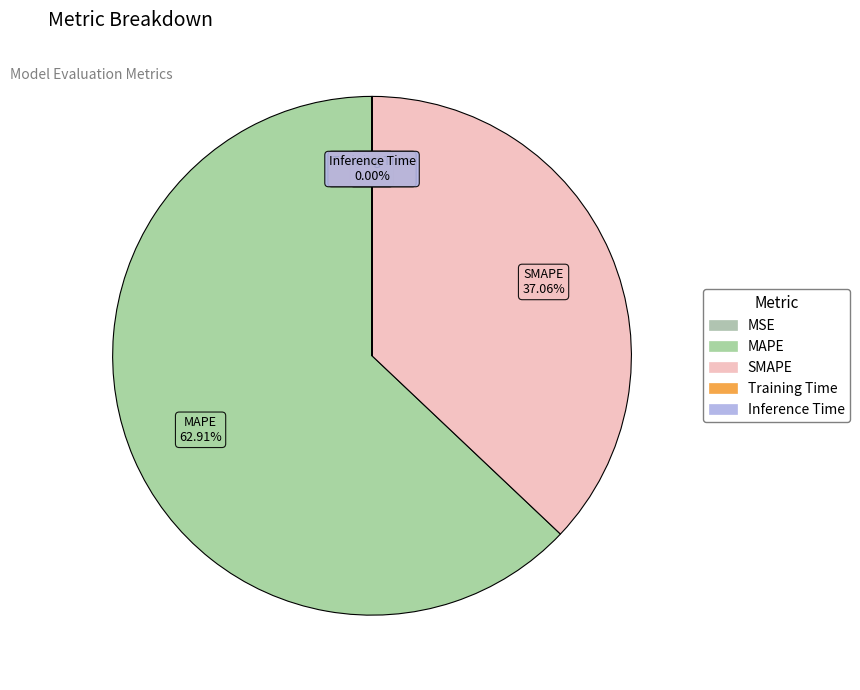

How many segments does this pie chart have?

5